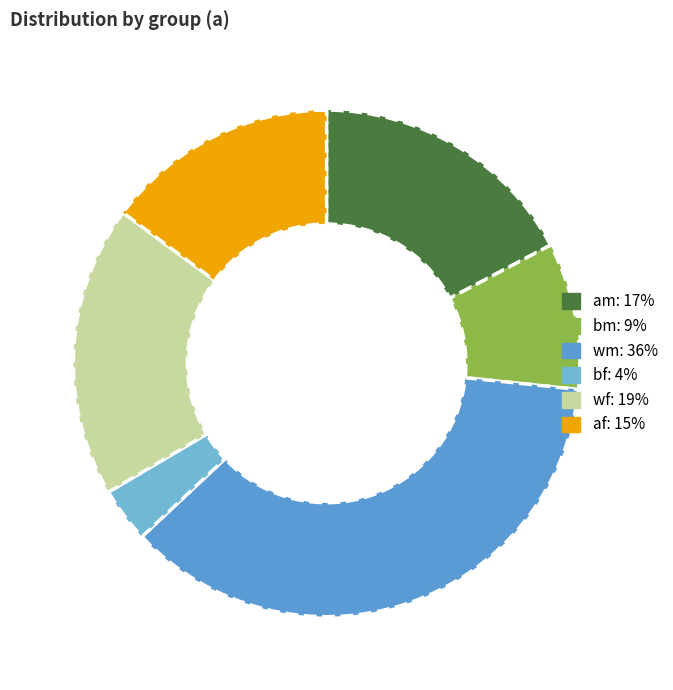

Which slice is the largest?

wm